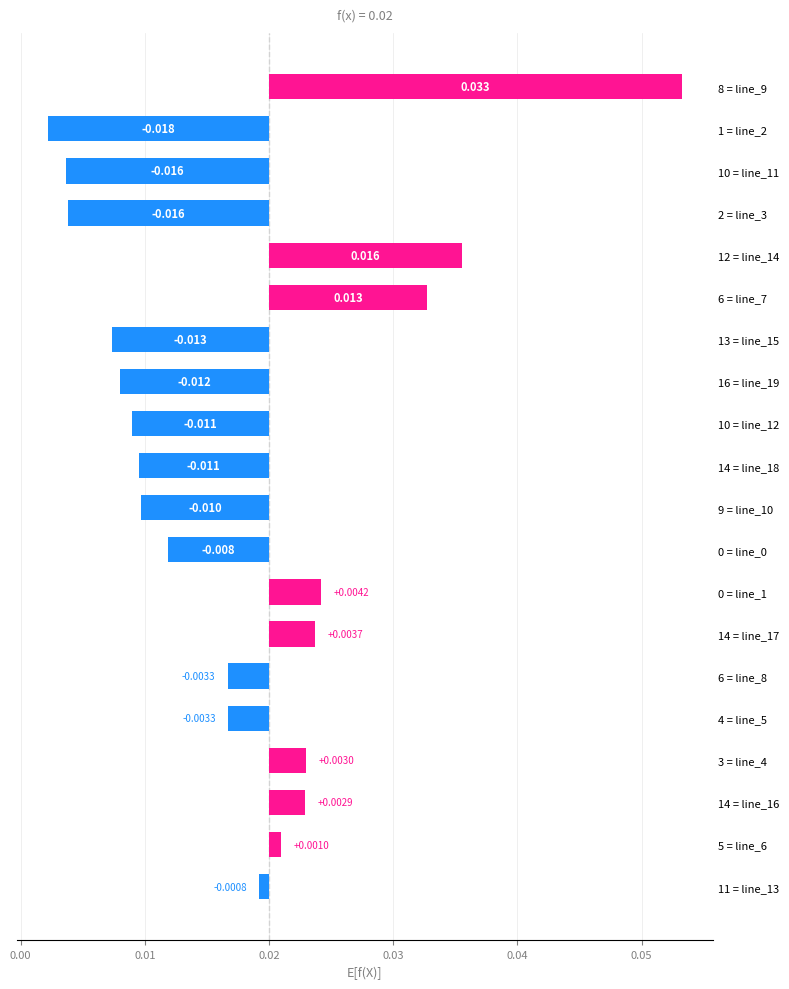

What is the label of the 9th bar from the right?

0 = line_0